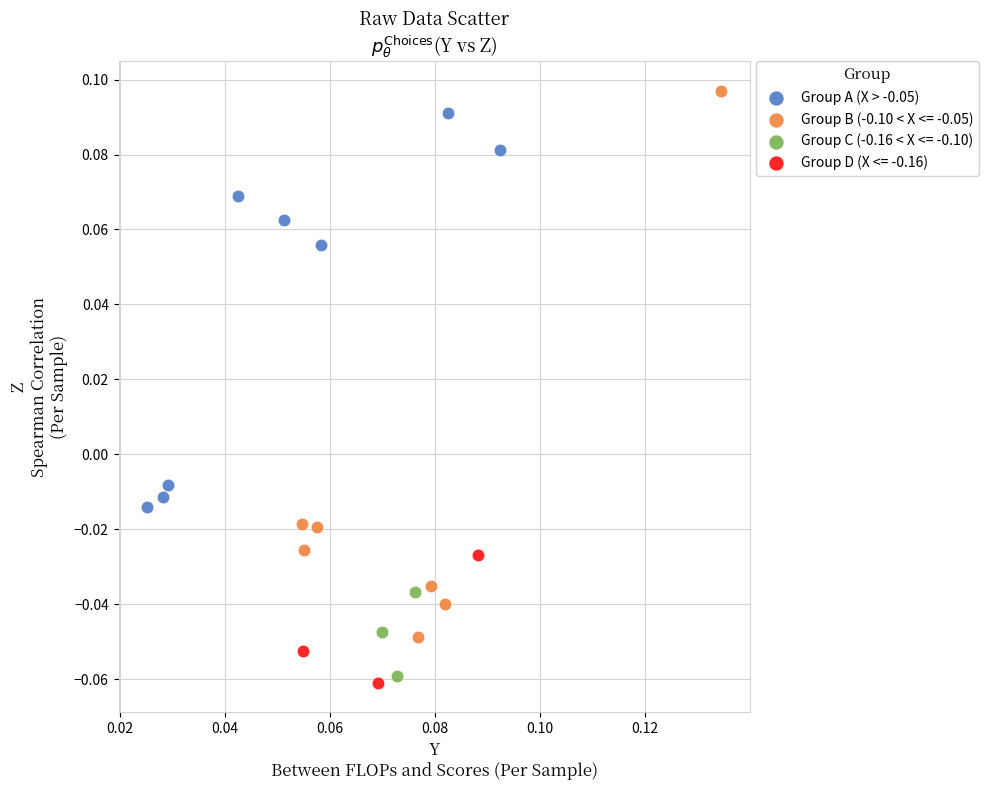

Which series has the largest Y range (max minus min)?

Group B (-0.10 < X <= -0.05)